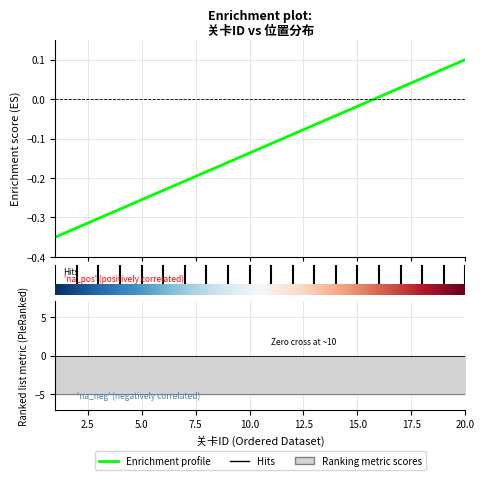

Count the number of values greater than 0.

5